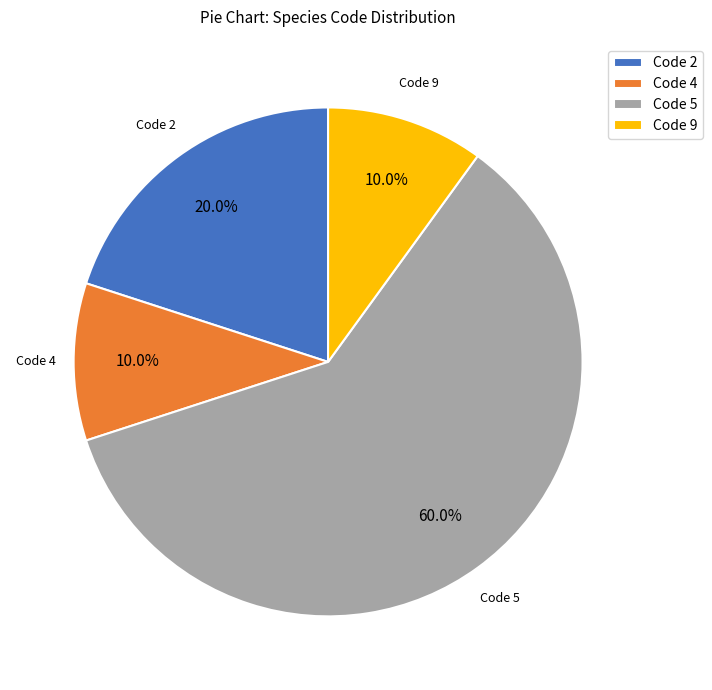

Which has a higher value, Code 9 or Code 5?

Code 5